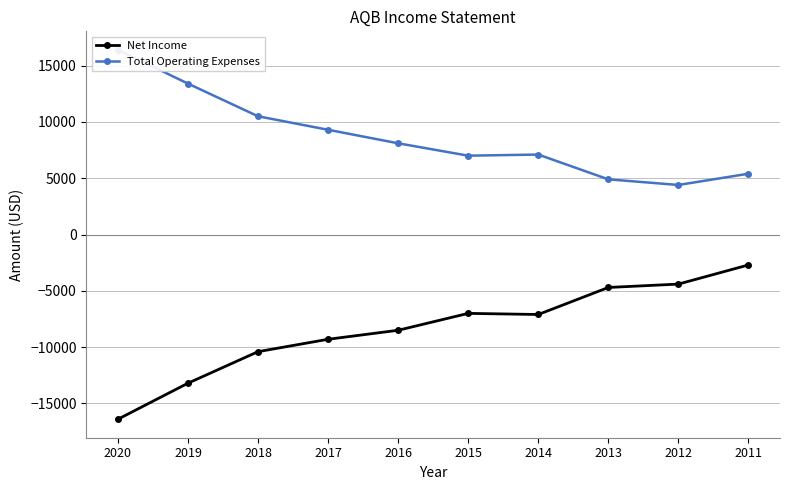

At how many categories does at least one series exceed -10456?

10